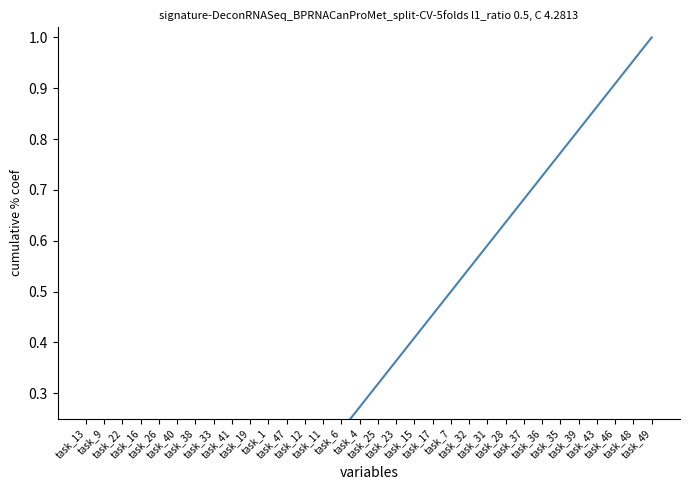

Count the number of categories in the chart.

32